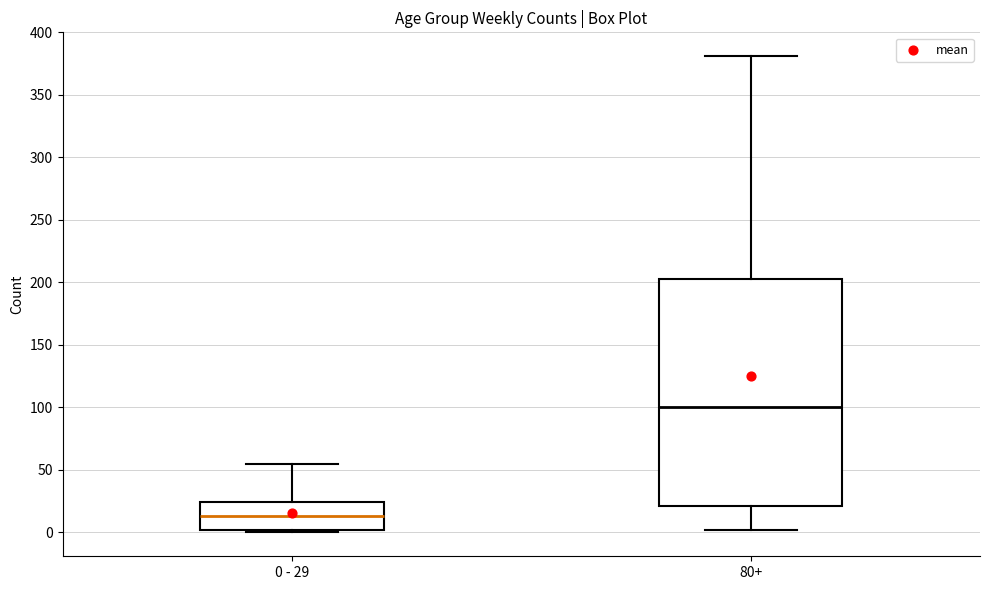

Where is the lower edge of the box for 0 - 29 on the y-axis? The values are not printed on the chart, so give them approximately, as read against the axis.

0